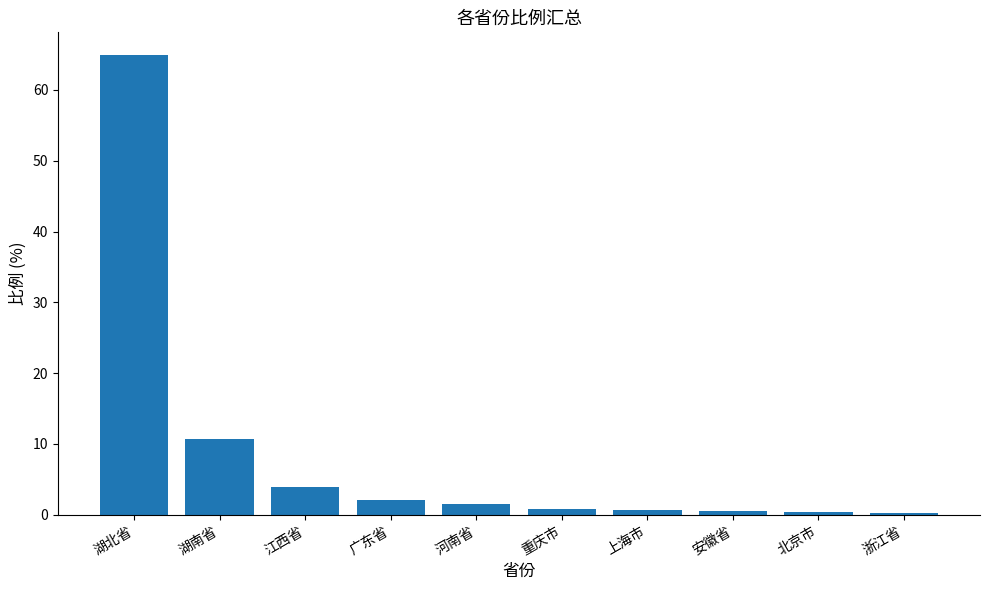

Read the value at 上海市.

0.7